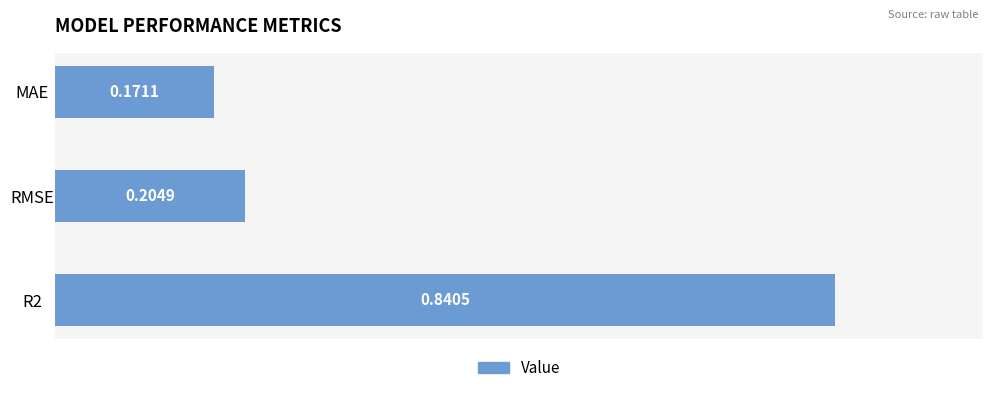

List the labels in order of value, smallest first.

MAE, RMSE, R2